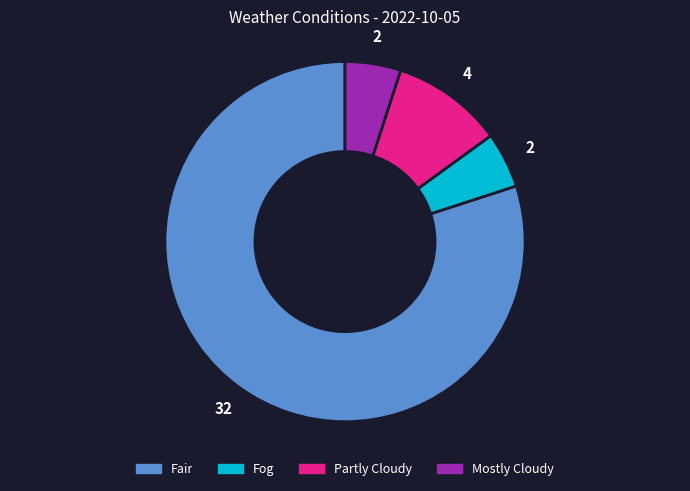

Is there any slice that represents more than half of the pie?

Yes